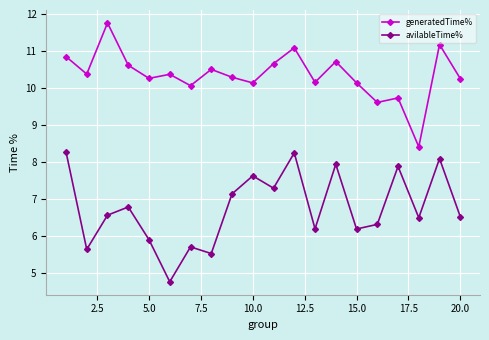

How many lines are shown in the chart?

2